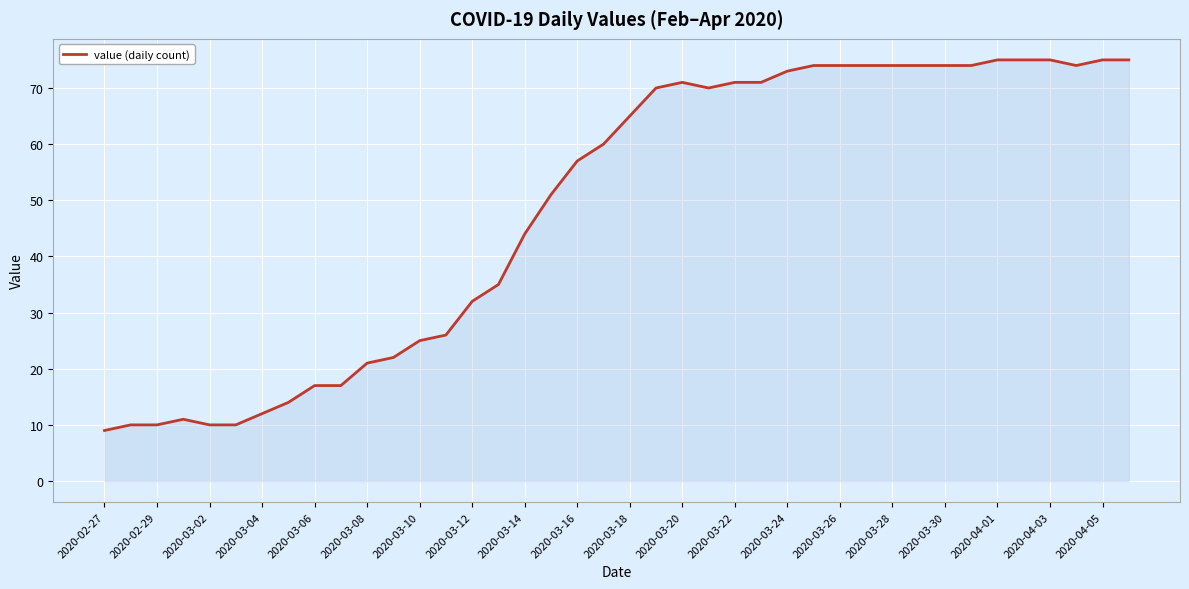

Reading right to left, extract all data points from this chart.

75	75	74	75	75	75	74	74	74	74	74	74	74	73	71	71	70	71	70	65	60	57	51	44	35	32	26	25	22	21	17	17	14	12	10	10	11	10	10	9